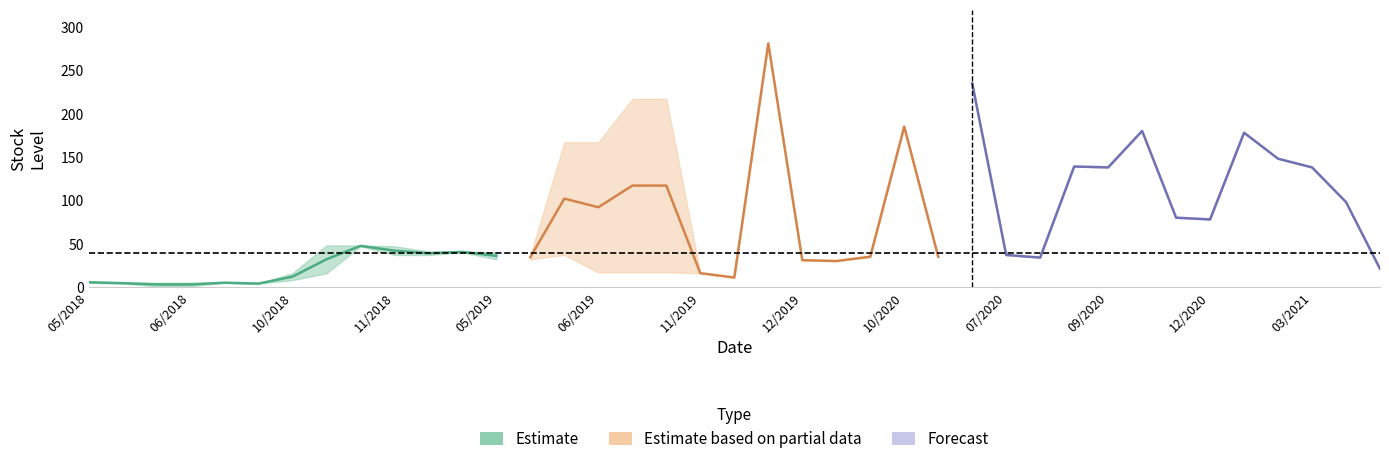

Does the chart display data point markers on the line(s)?

No